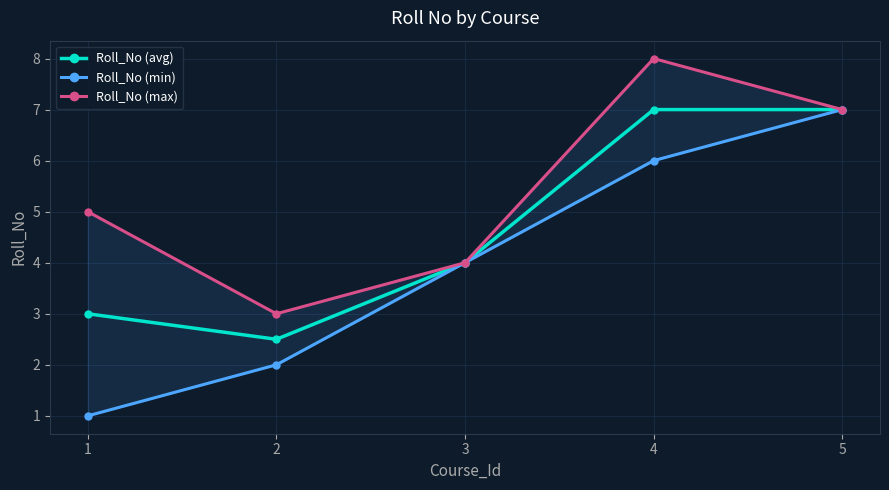

What is the sum of the Roll_No (max) values at 2 and 4?

11.0